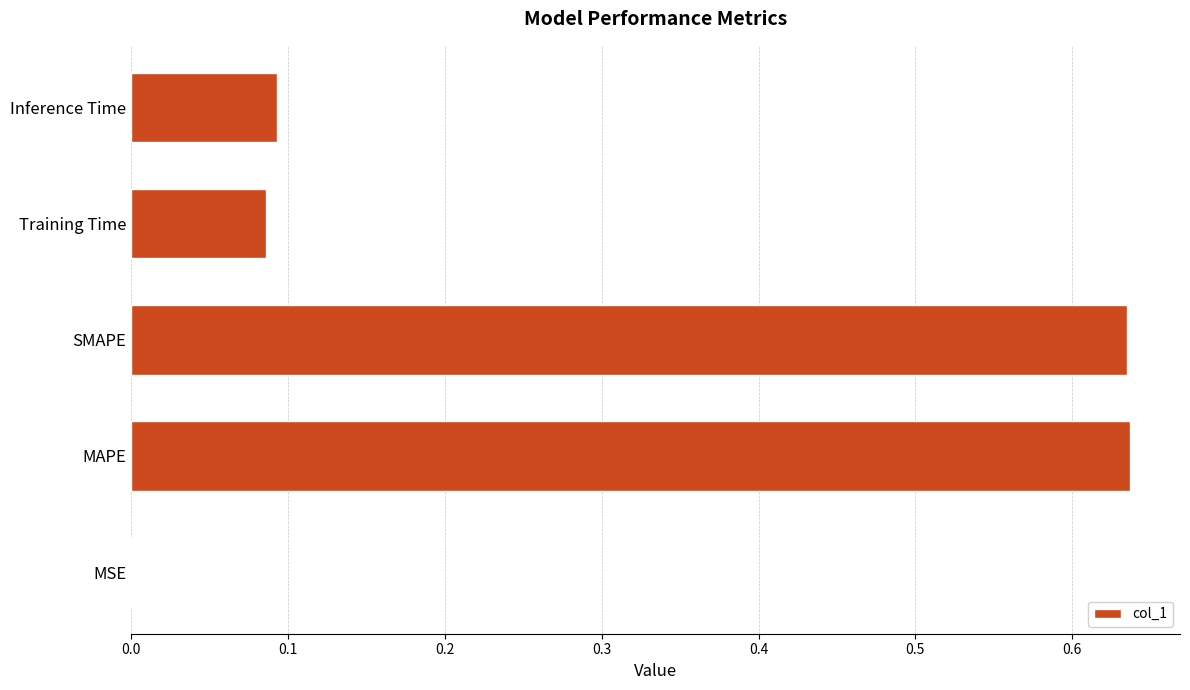

Are the bars horizontal?

Yes